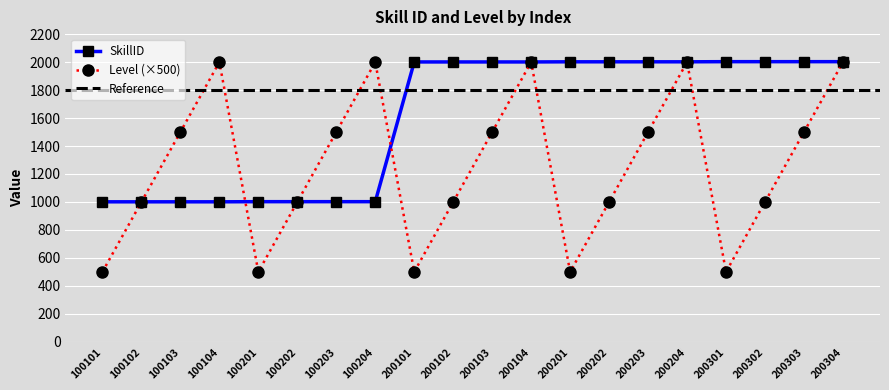

The value of SkillID at 200204 is 2002. True or false?

True